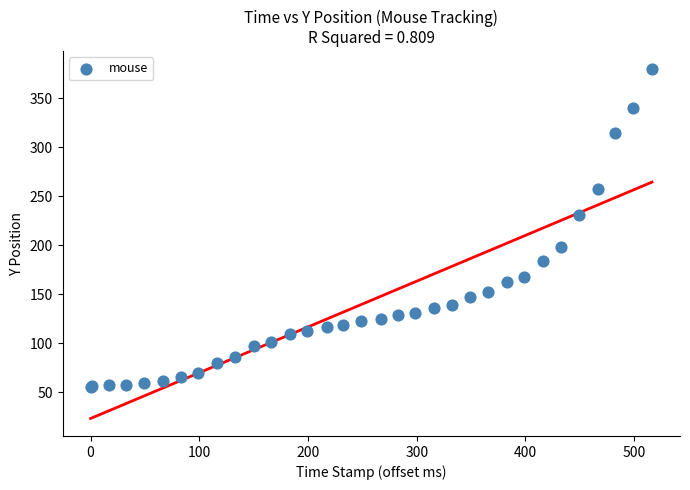

What Y value in the scatter plot is closest to 217?

231